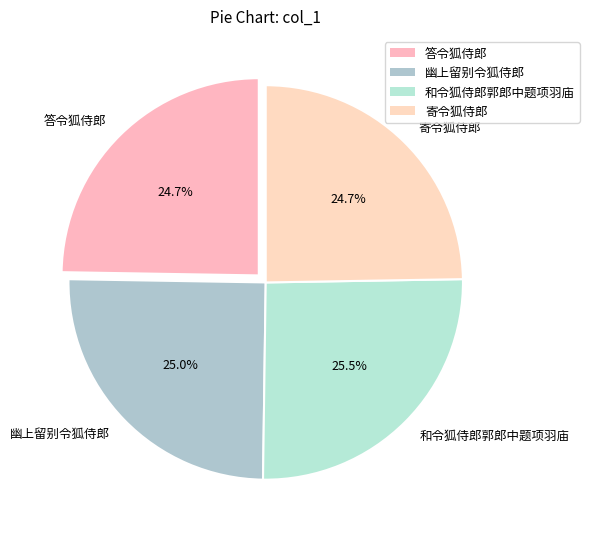

Which has a higher value, 和令狐侍郎郭郎中题项羽庙 or 答令狐侍郎?

和令狐侍郎郭郎中题项羽庙